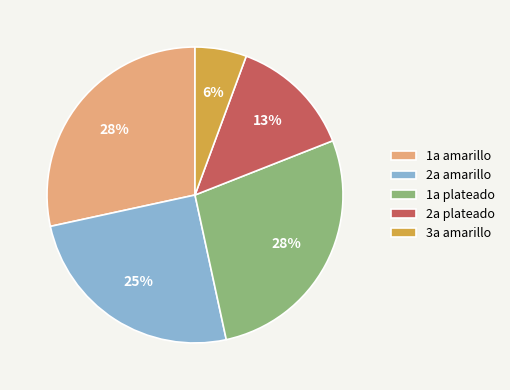

To the nearest percent, what portion does 1a amarillo represent?

28%